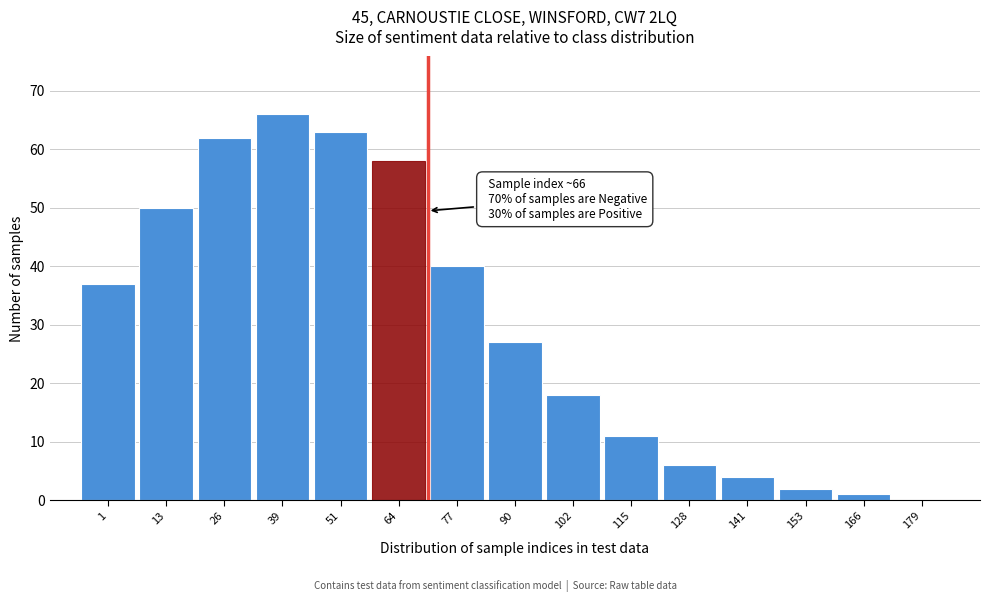

Reading right to left, list all the values displayed in this chart.

179=0	166=1	153=2	141=4	128=6	115=11	102=18	90=27	77=40	64=58	51=63	39=66	26=62	13=50	1=37